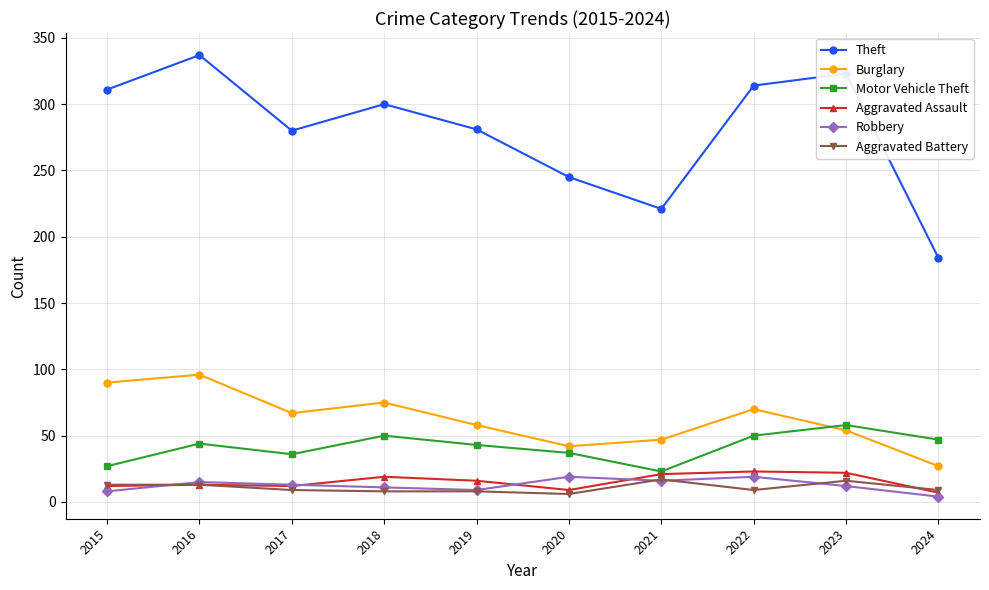

At which category does Burglary reach its first local valley?

2017